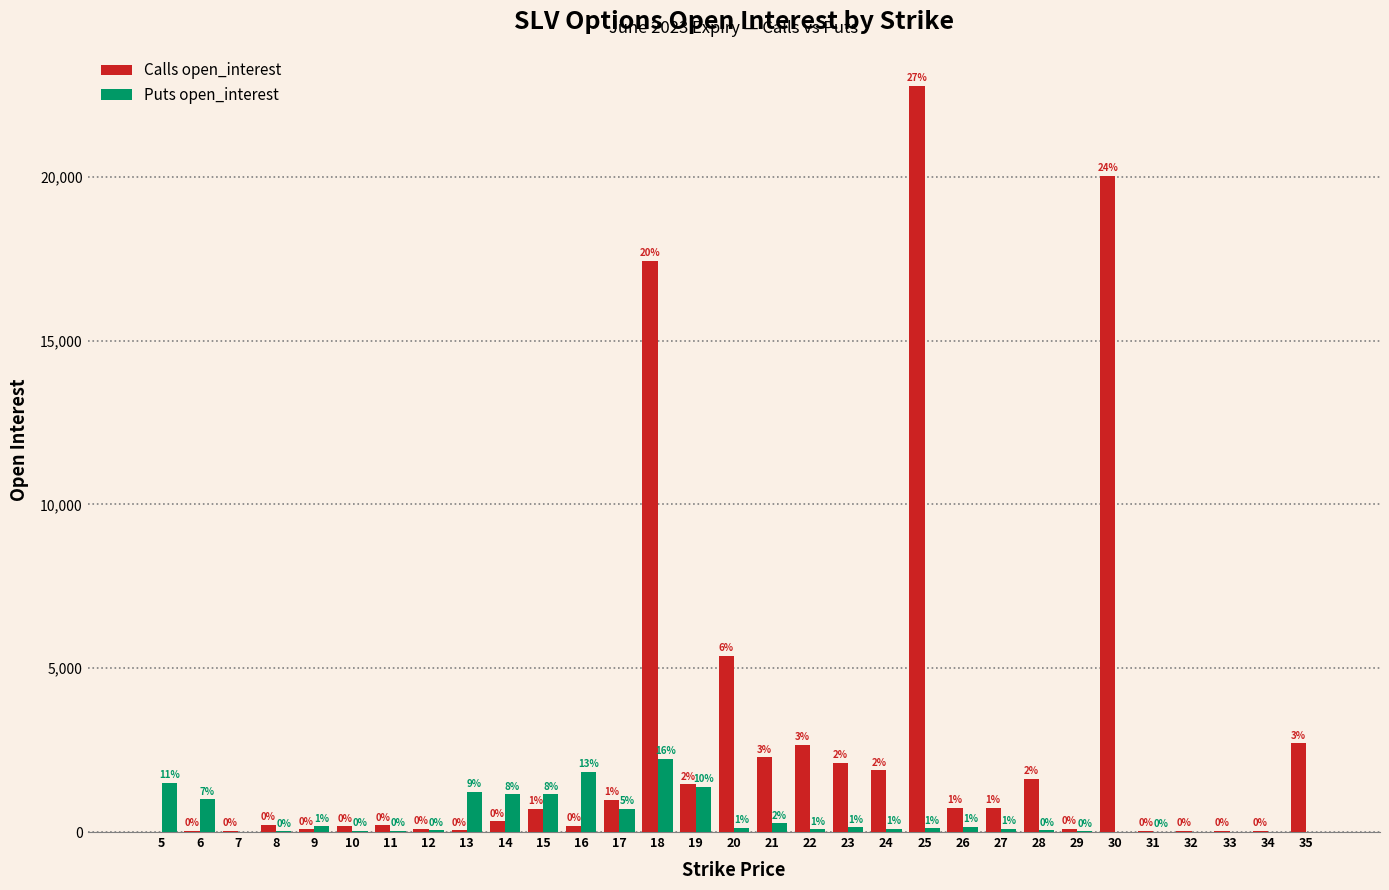

Reading left to right, what are all the values shown in this chart?

Calls open_interest: 5=0	6=44	7=37	8=213	9=82	10=171	11=208	12=103	13=55	14=325	15=705	16=185	17=991	18=17431	19=1456	20=5388	21=2281	22=2667	23=2107	24=1887	25=22782	26=735	27=741	28=1617	29=97	30=20025	31=33	32=28	33=46	34=34	35=2713
Puts open_interest: 5=1500	6=1000	7=0	8=17	9=180	10=32	11=46	12=58	13=1230	14=1153	15=1152	16=1847	17=717	18=2240	19=1380	20=138	21=264	22=79	23=147	24=91	25=115	26=154	27=99	28=57	29=23	30=0	31=1	32=0	33=0	34=0	35=0